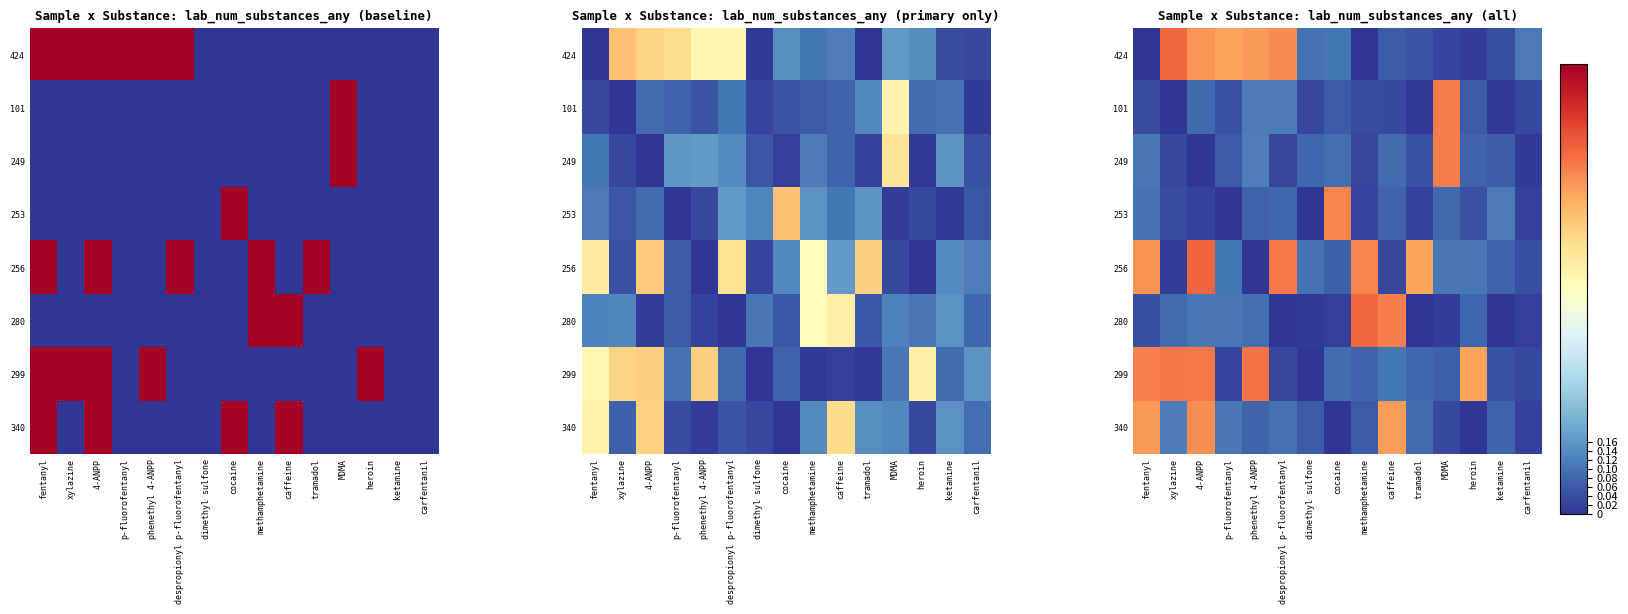

Is it true that 253 equals 1.1 at cocaine?

False